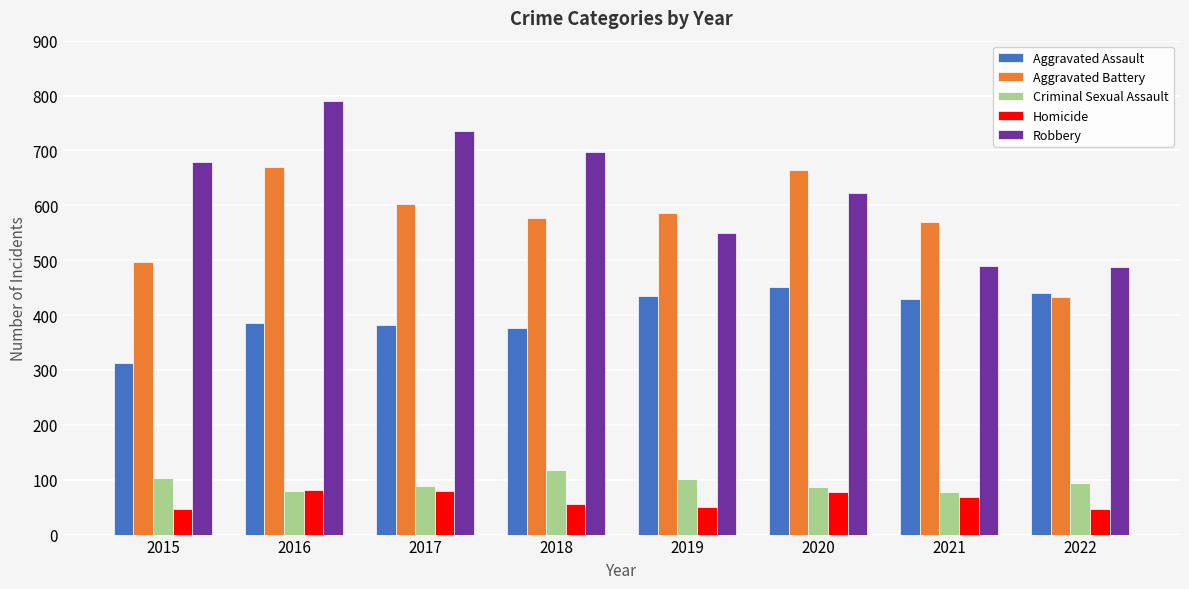

What is the maximum value shown in the chart?

790